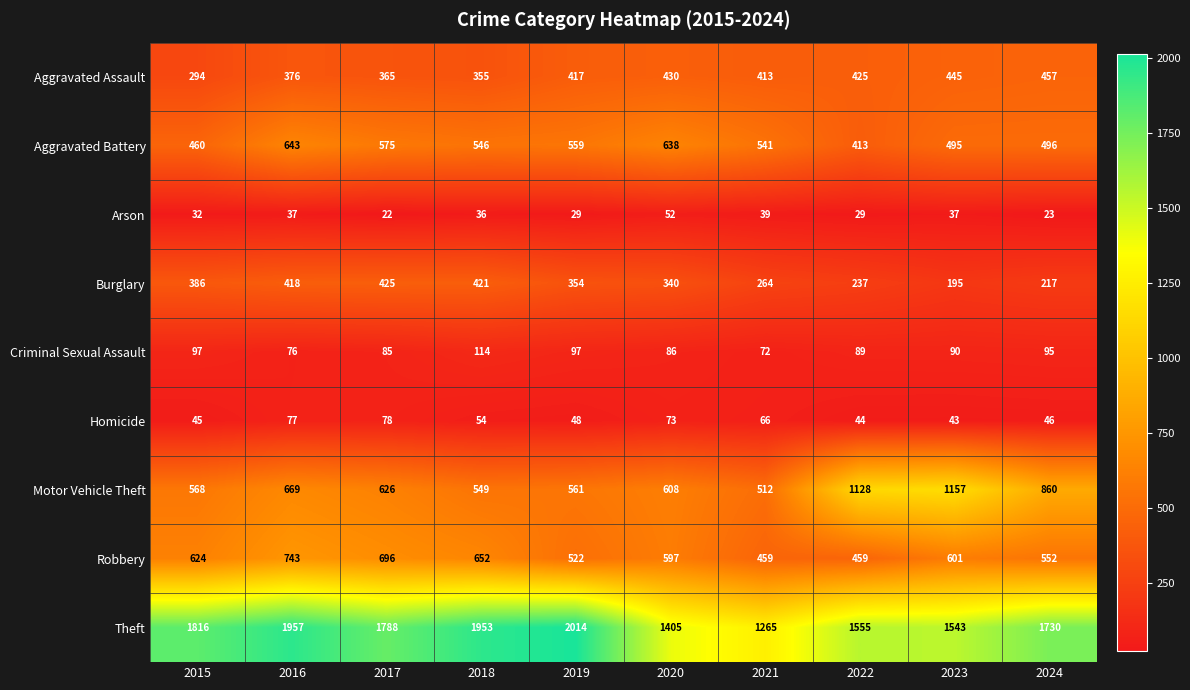

At which label is Homicide closest to 60?

2018